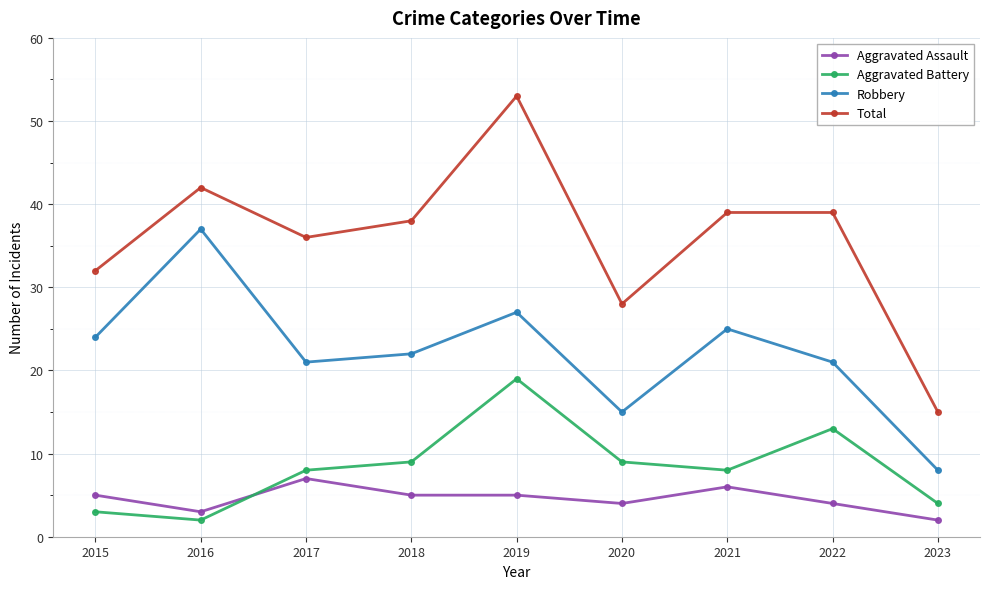

Which series has the largest total across all categories?

Total